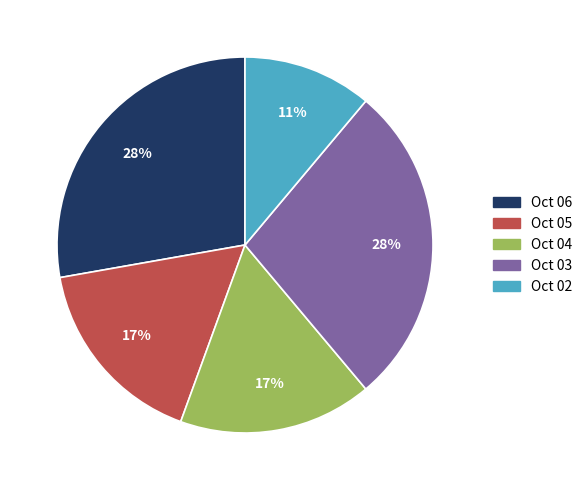

What is the smallest slice in the pie chart?

Oct 02